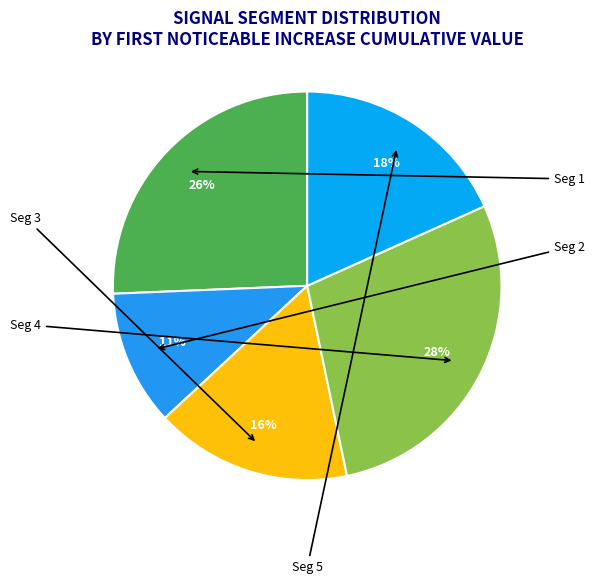

Which category has the smallest portion of the pie?

signal segment 2